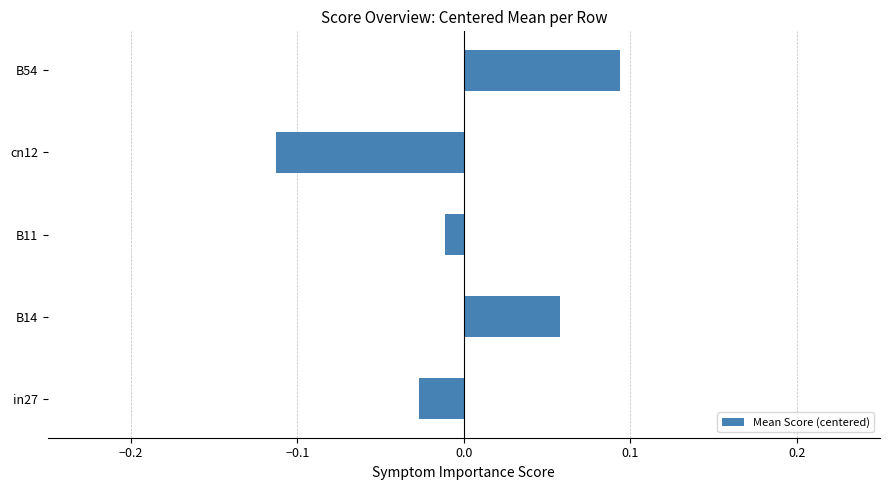

Is it true that the value at cn12 is -0.0?

False